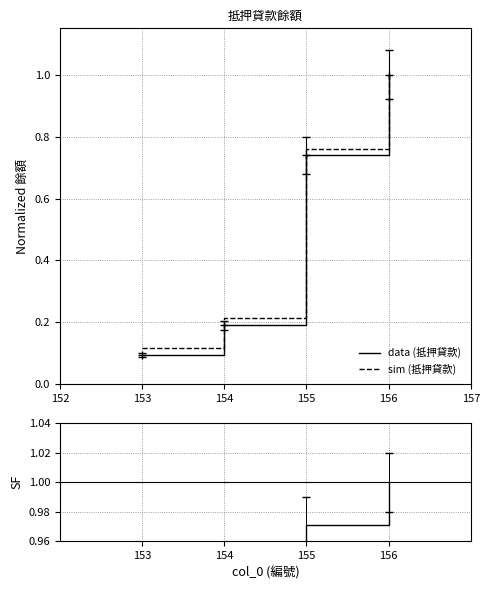

True or false: data (抵押貸款) has more than 1 interior local peaks.

False